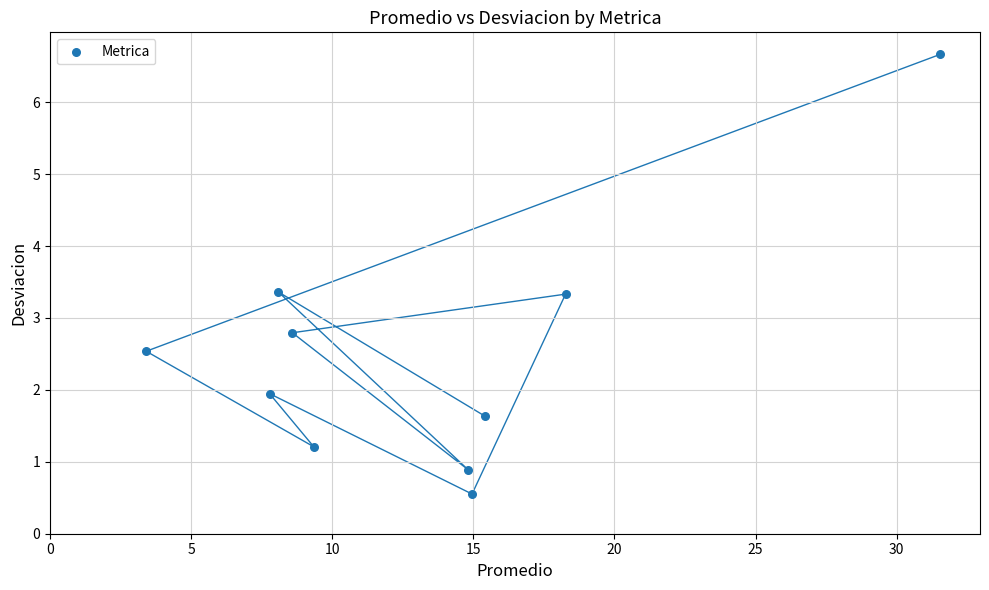

What Y value in the scatter plot is closest to 3?

2.8